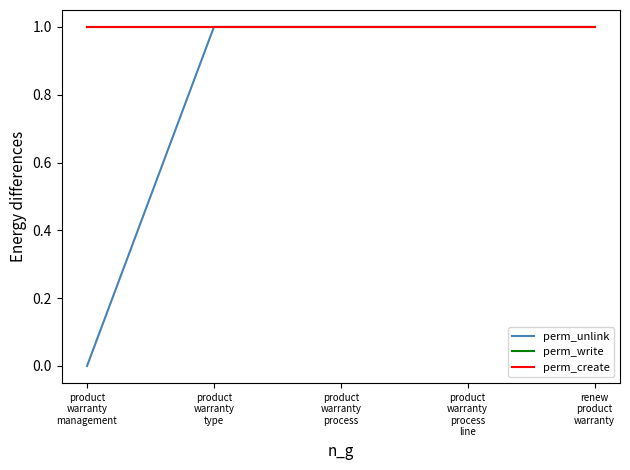

What is the greatest value displayed?

1